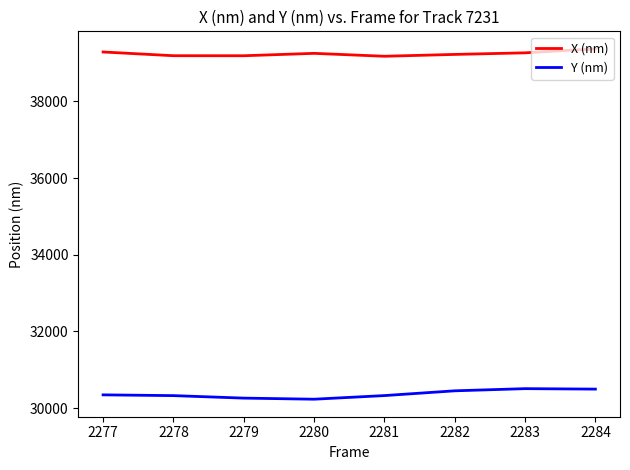

What is the total value across all series at 2281?

69504.9